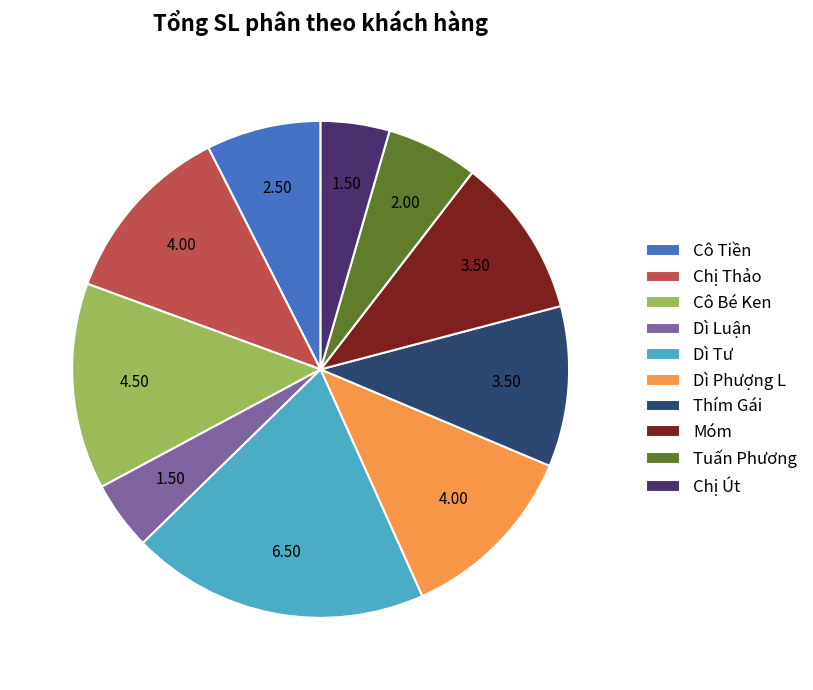

Which category has the biggest portion of the pie?

Dì Tư